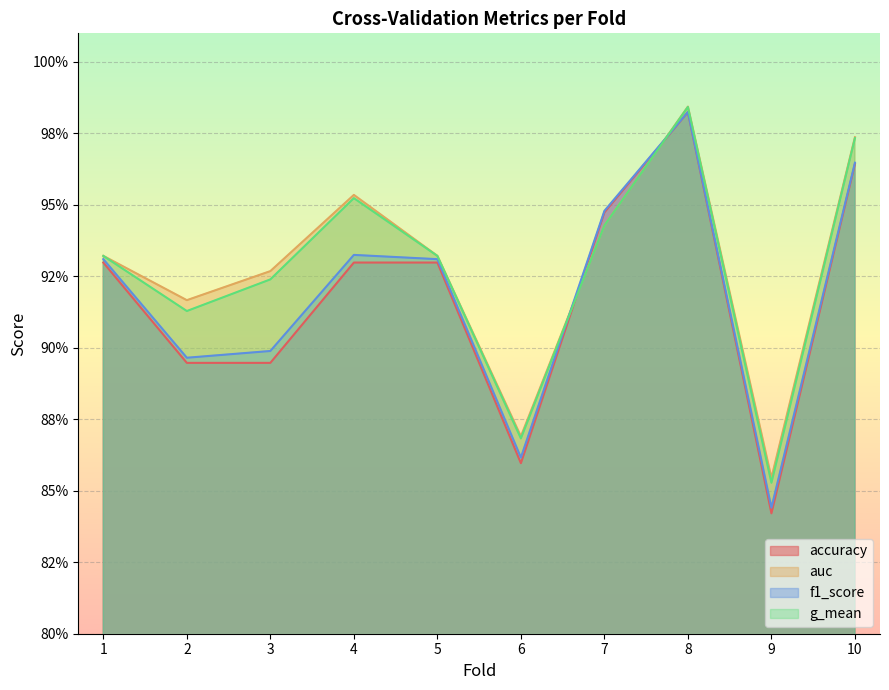

Is the value of auc at 3 greater than the value of g_mean at 8?

No